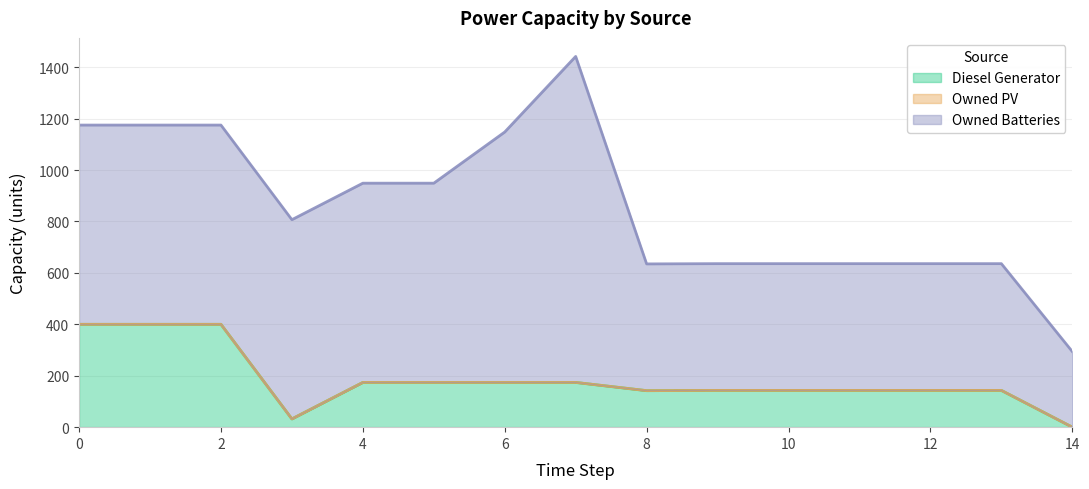

What is the value of the Diesel Generator point at the 4th from the left?

32